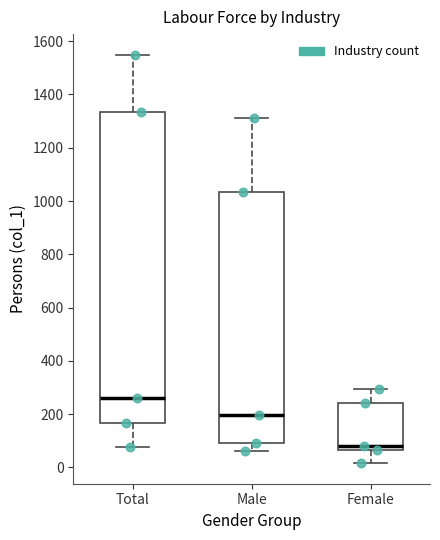

Which box has the highest median line?

Total